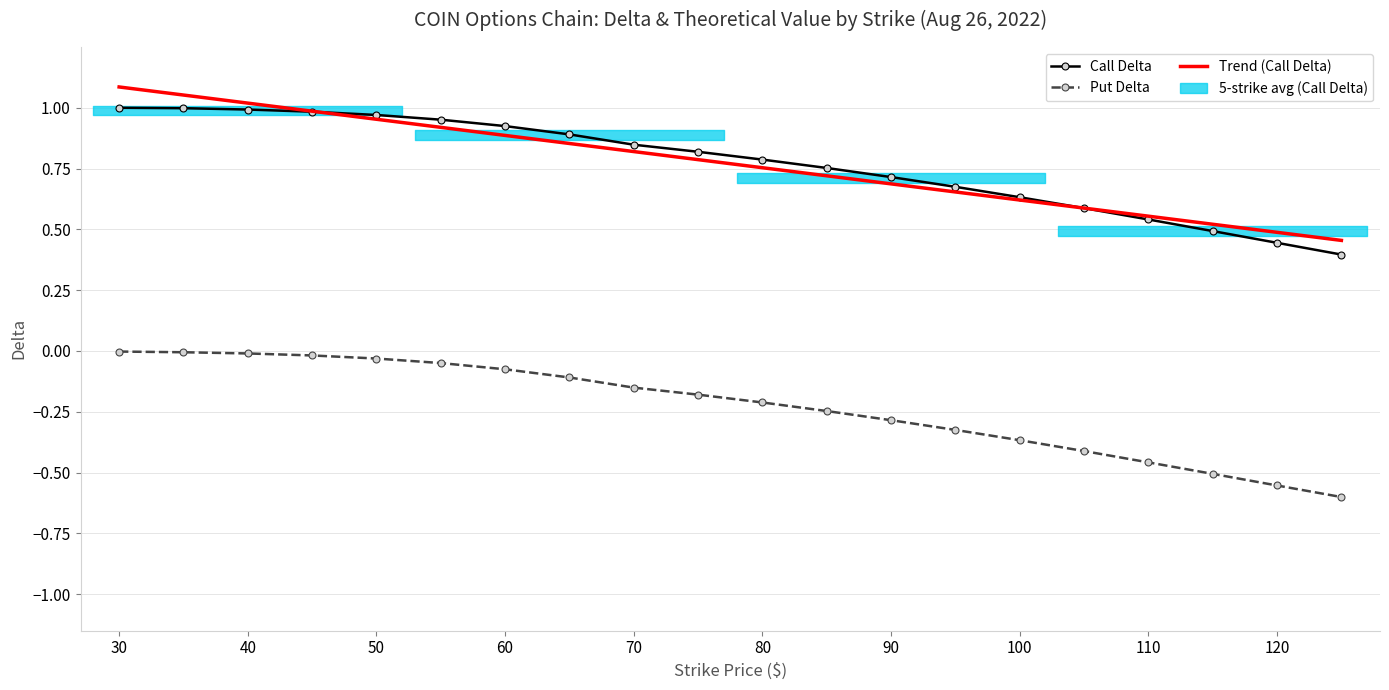

Reading left to right, extract all data points from this chart.

Call Delta: 1.0	1.0	1.0	1.0	1.0	1.0	0.9	0.9	0.8	0.8	0.8	0.8	0.7	0.7	0.6	0.6	0.5	0.5	0.4	0.4
Put Delta: -0.0	-0.0	-0.0	-0.0	-0.0	-0.0	-0.1	-0.1	-0.2	-0.2	-0.2	-0.2	-0.3	-0.3	-0.4	-0.4	-0.5	-0.5	-0.6	-0.6
Trend (Call Delta): 1.1	1.1	1.0	1.0	1.0	0.9	0.9	0.9	0.8	0.8	0.8	0.7	0.7	0.7	0.6	0.6	0.6	0.5	0.5	0.5